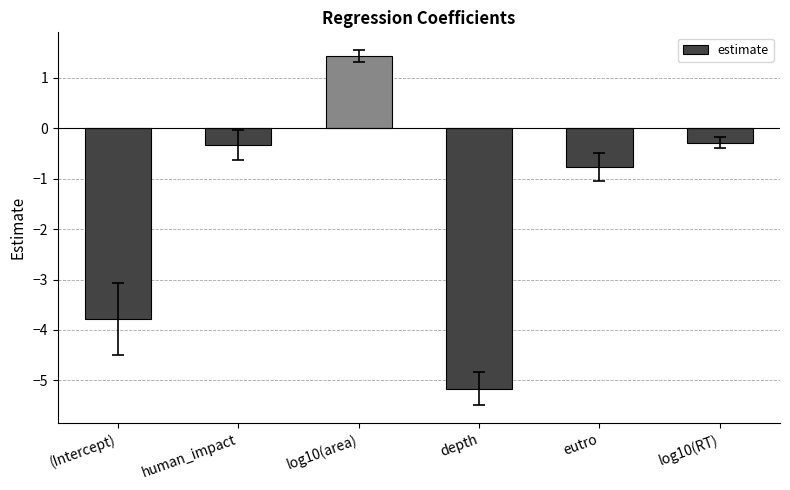

Reading left to right, what are all the values shown in this chart?

-3.8	-0.3	1.4	-5.2	-0.8	-0.3